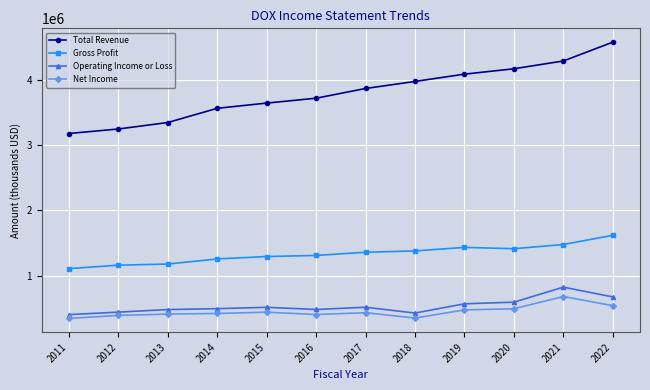

What is the average value of the Total Revenue series?

3804900